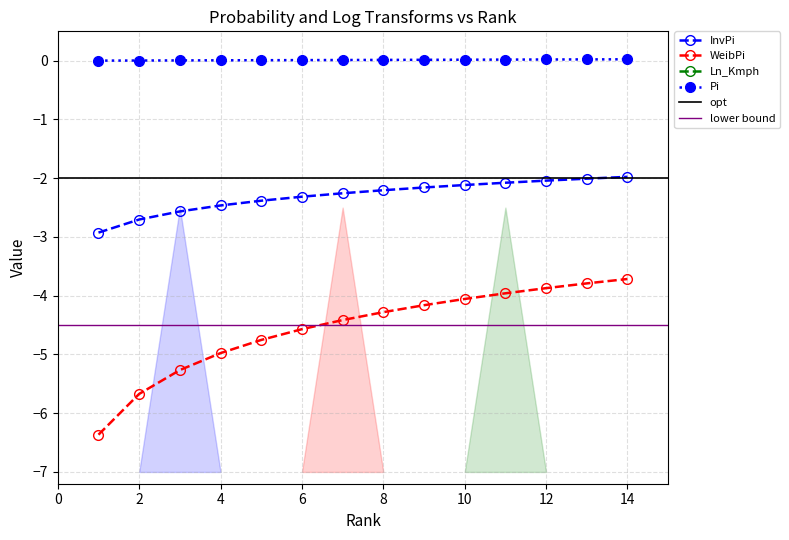

Which series has the largest total across all categories?

Pi